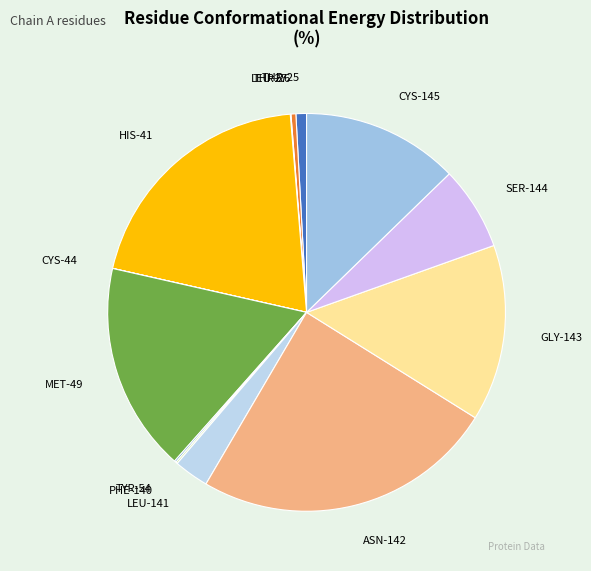

Is it true that ASN-142 is 25% of the pie?

True